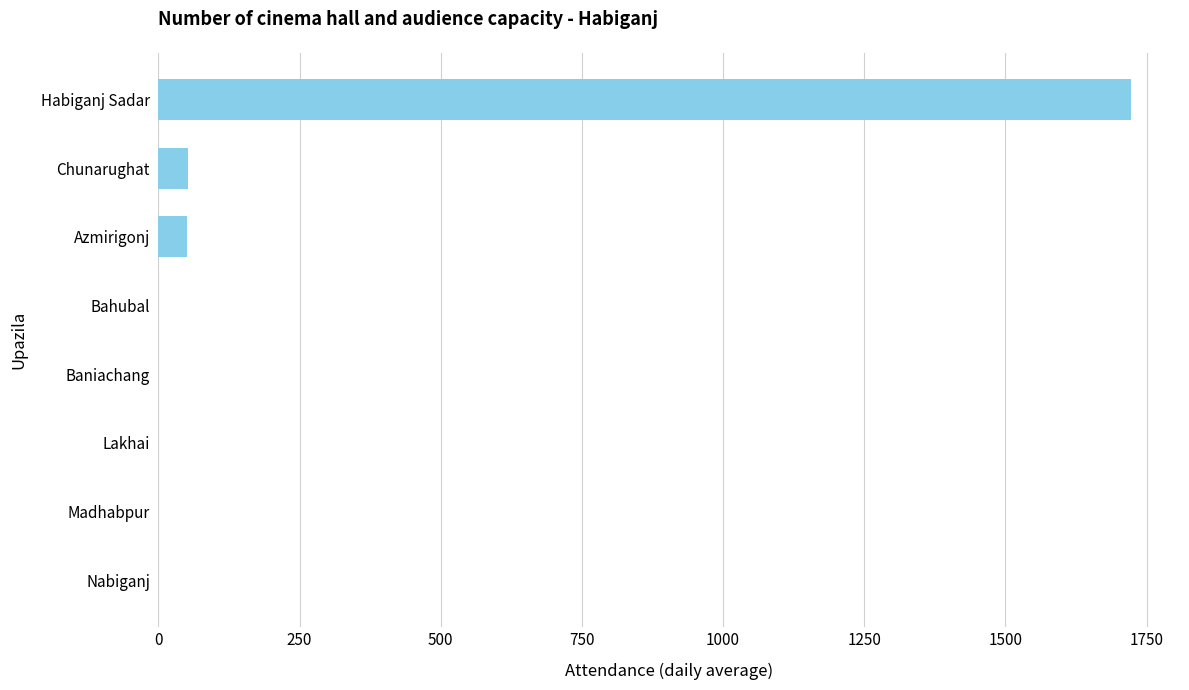

Is it true that the value at Baniachang is -1061?

False